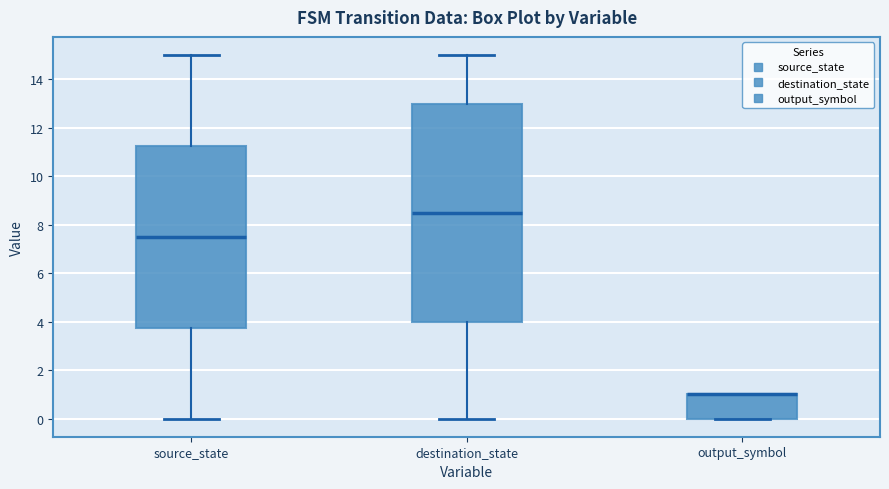

Where is the upper edge of the box for output_symbol on the y-axis? The values are not printed on the chart, so give them approximately, as read against the axis.

1.0